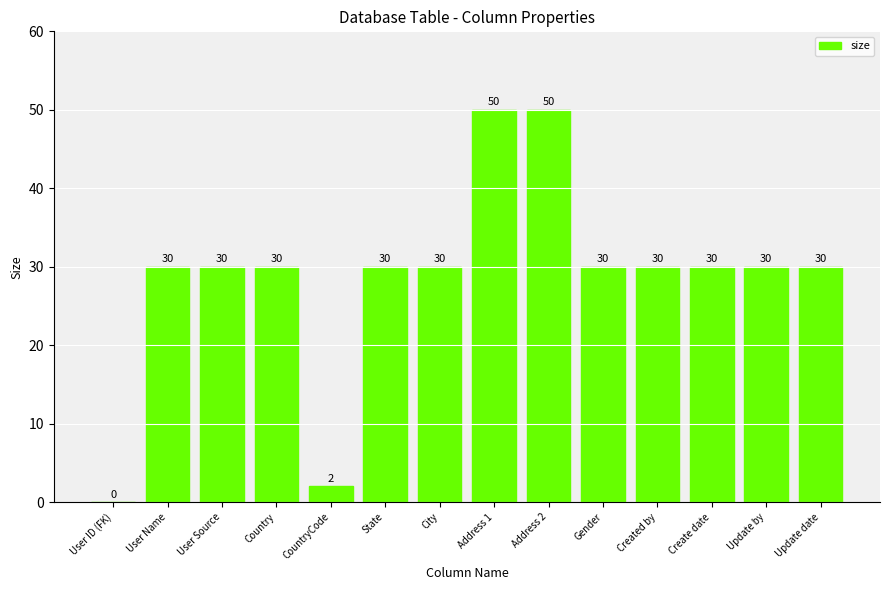

Reading left to right, what are all the values shown in this chart?

User ID (FK)=0	User Name=30	User Source=30	Country=30	CountryCode=2	State=30	City=30	Address 1=50	Address 2=50	Gender=30	Created by=30	Create date=30	Update by=30	Update date=30